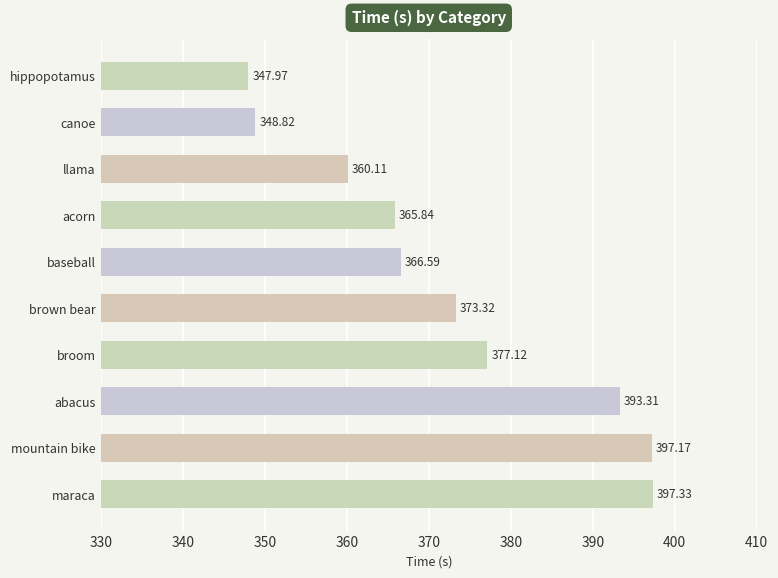

Where is the data nearest to the value 372?

brown bear